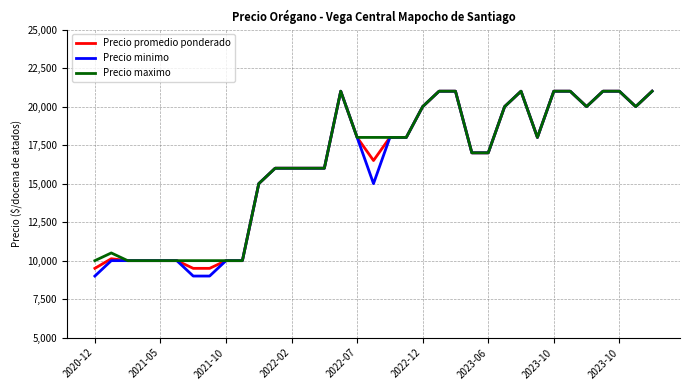

What is the minimum value shown in the chart?

9000